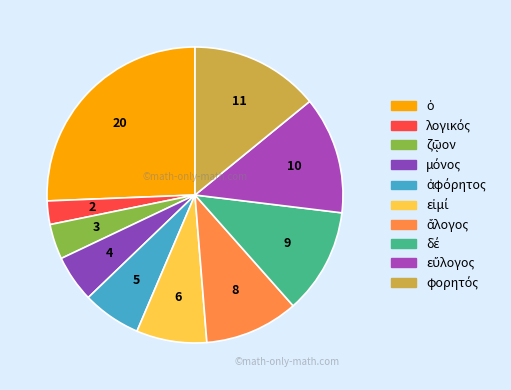

How many segments does this pie chart have?

10